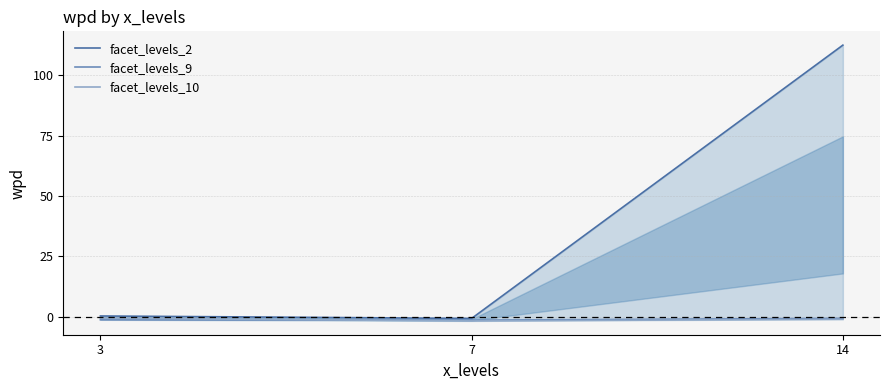

The value of facet_levels_10 at 14 is -1.1. True or false?

True